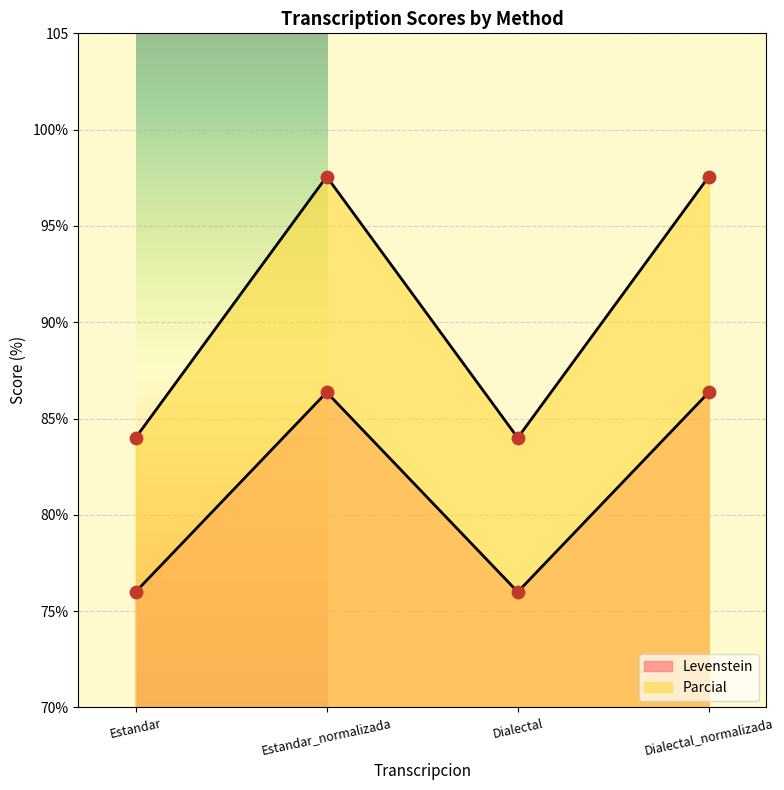

Which series contains the lowest Y value?

Levenstein